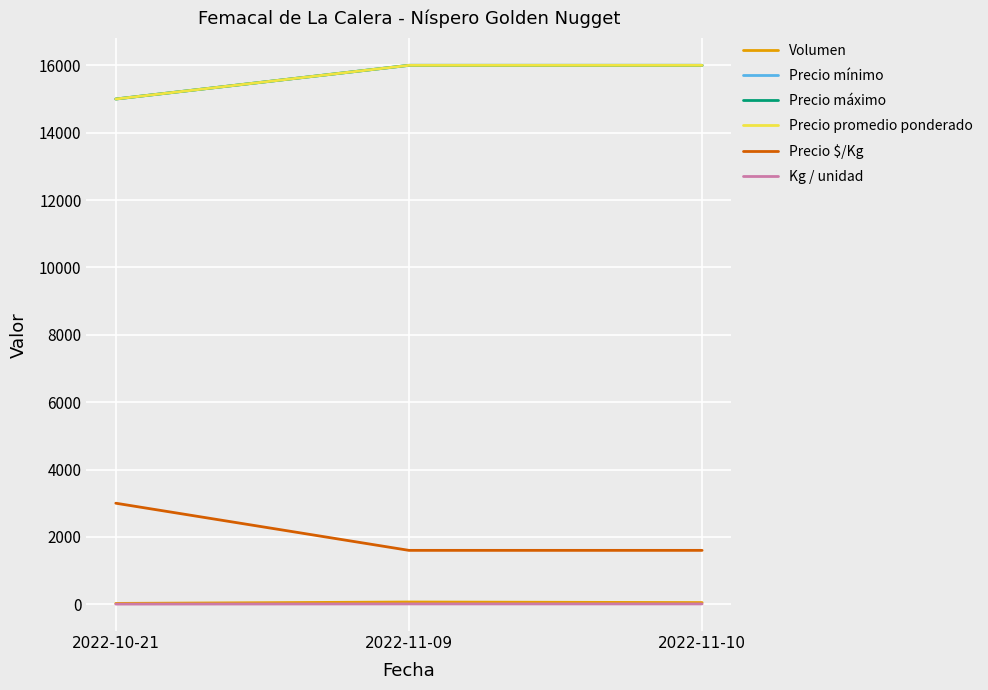

Is it true that Precio promedio ponderado equals 6606 at 2022-11-09?

False